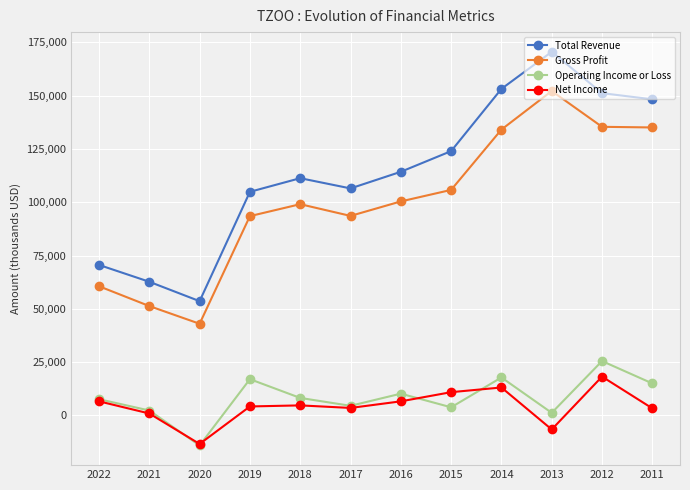

What is the value of the Net Income point at the 11th from the left?

18200